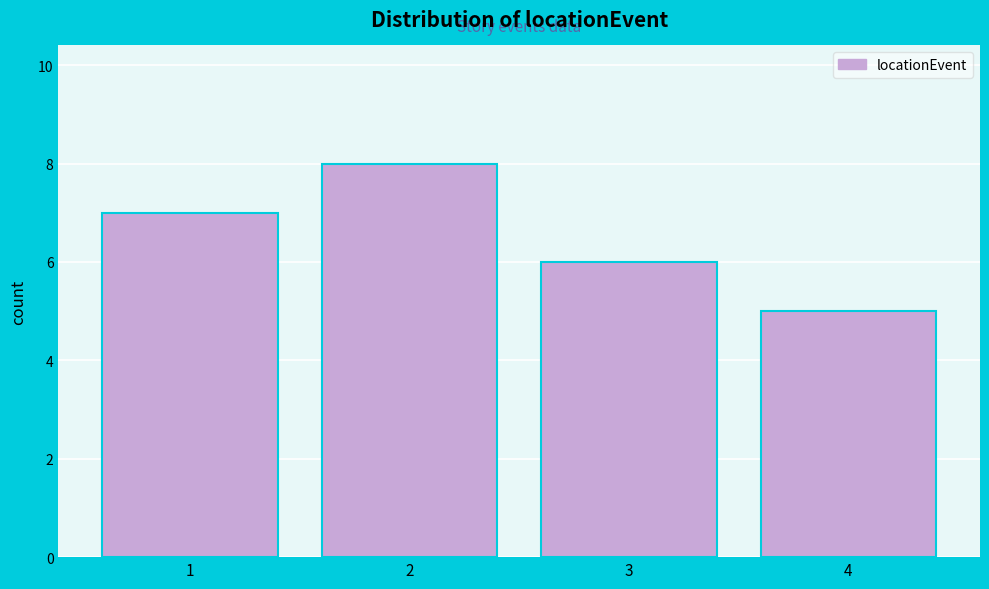

Reading left to right, transcribe this chart: for each bar, give the range it covers on the x-axis and its height. The values are not printed on the chart, so give them approximately, as read against the axis.

0.5 to 1.5: 7
1.5 to 2.5: 8
2.5 to 3.5: 6
3.5 to 4.5: 5